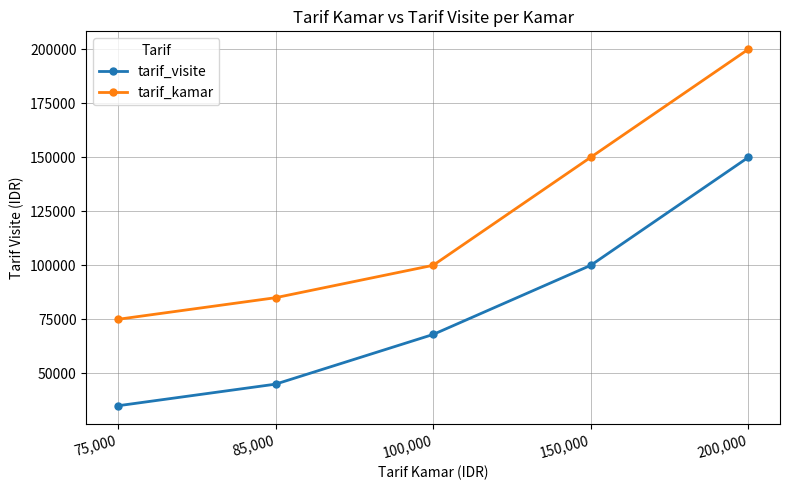

True or false: tarif_kamar and tarif_visite intersect in this chart.

False